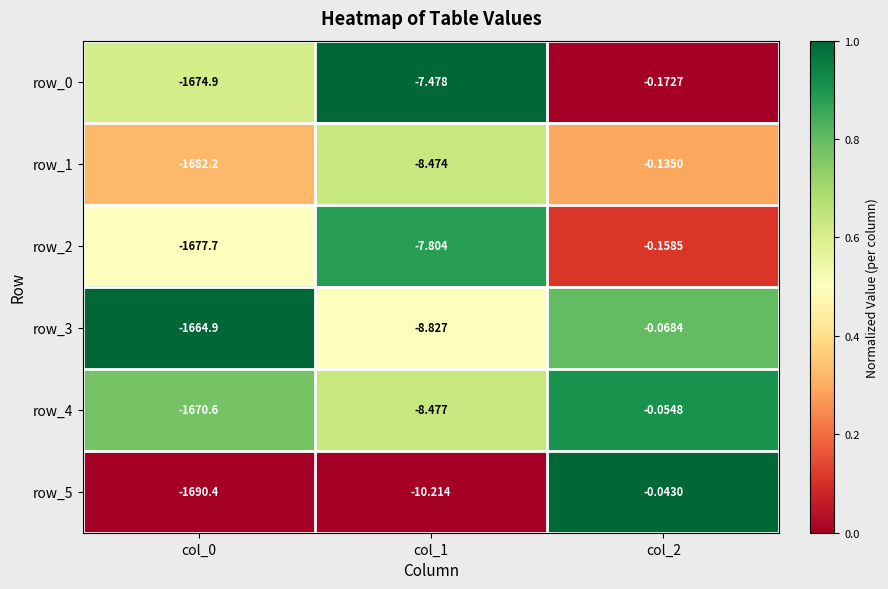

Which series changed the most between col_0 and col_1?

row_5